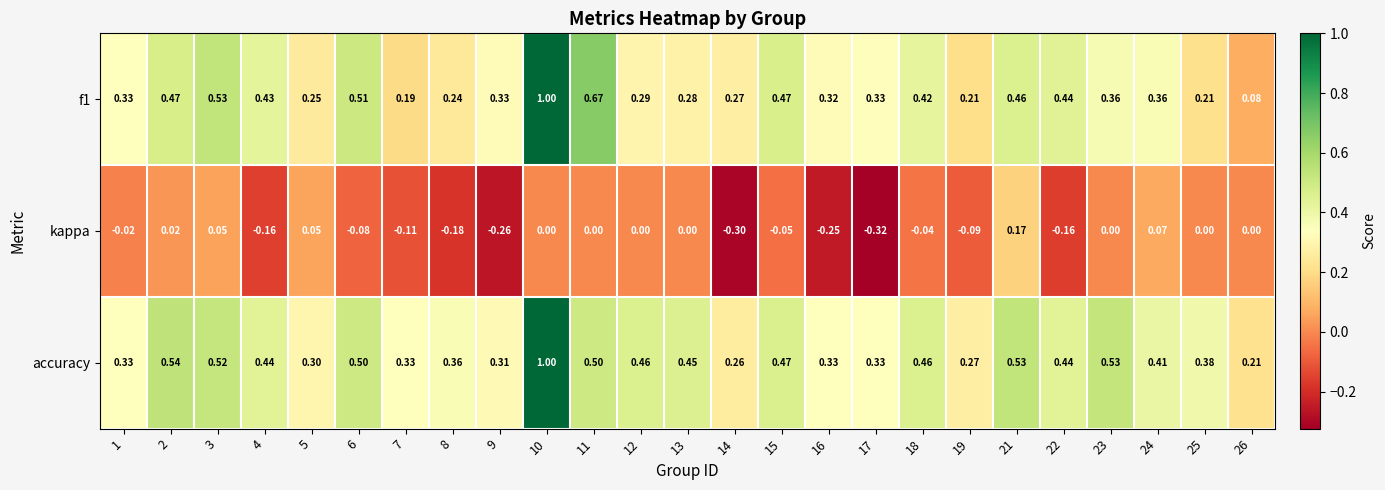

Which series has the largest total across all categories?

accuracy